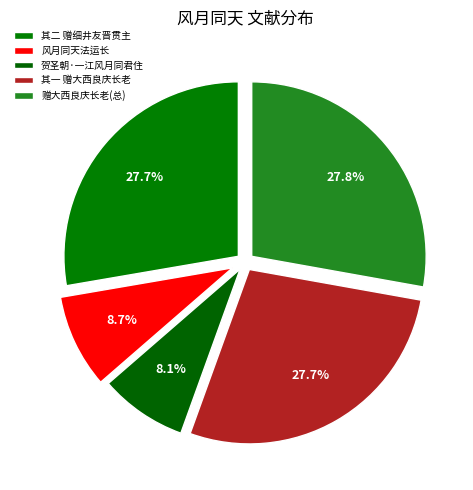

To the nearest percent, what is the difference between the largest and smallest slice percentages?

20%